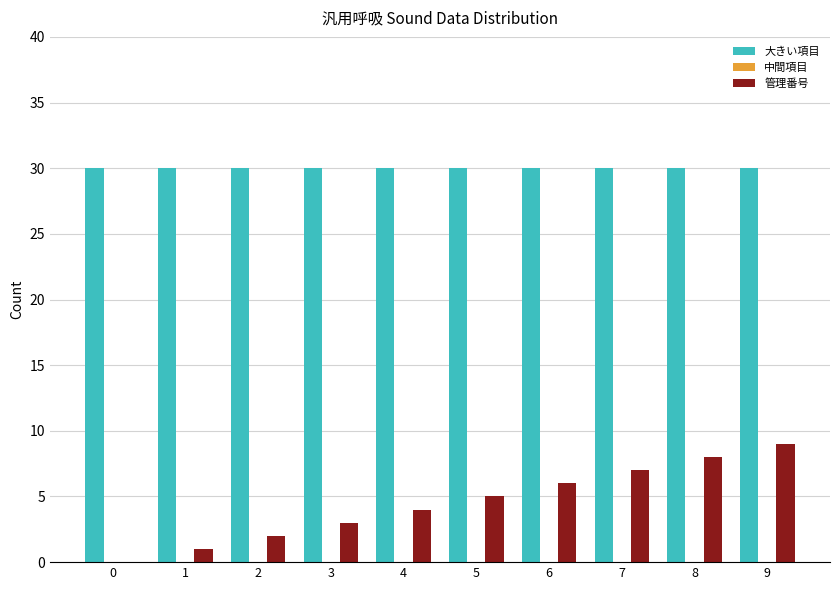

True or false: 大きい項目 has a value of 30 at 3.

True